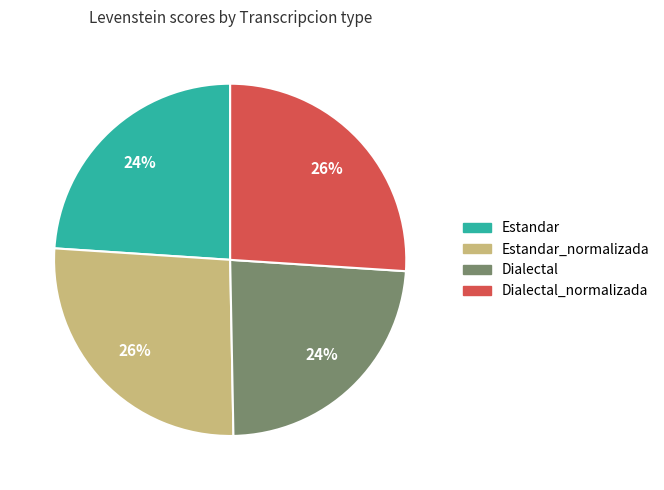

To the nearest percent, what is the average slice percentage?

25%